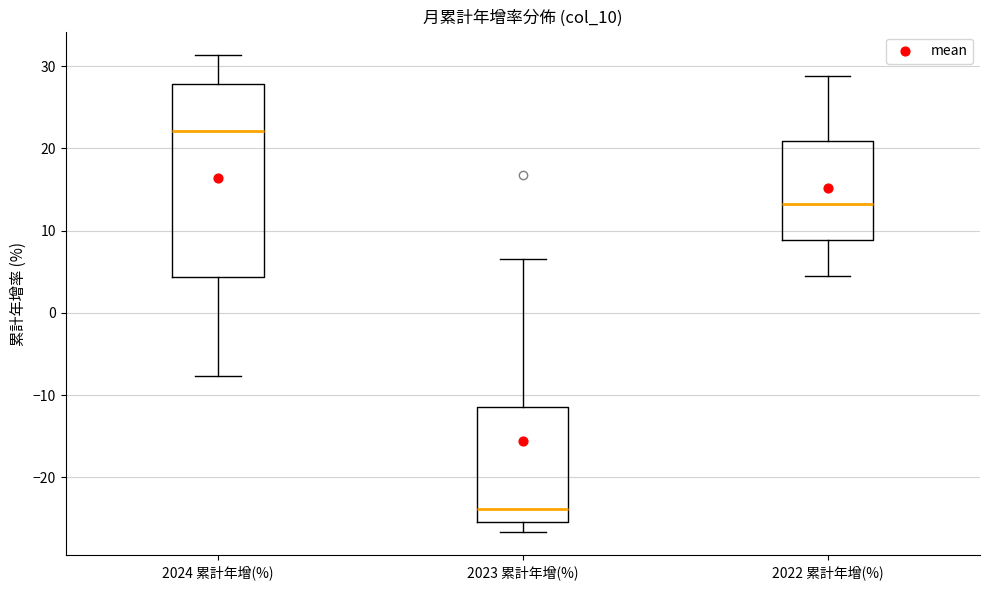

Which box is the tallest, from its lower edge to its upper edge?

2024 累計年增(%)